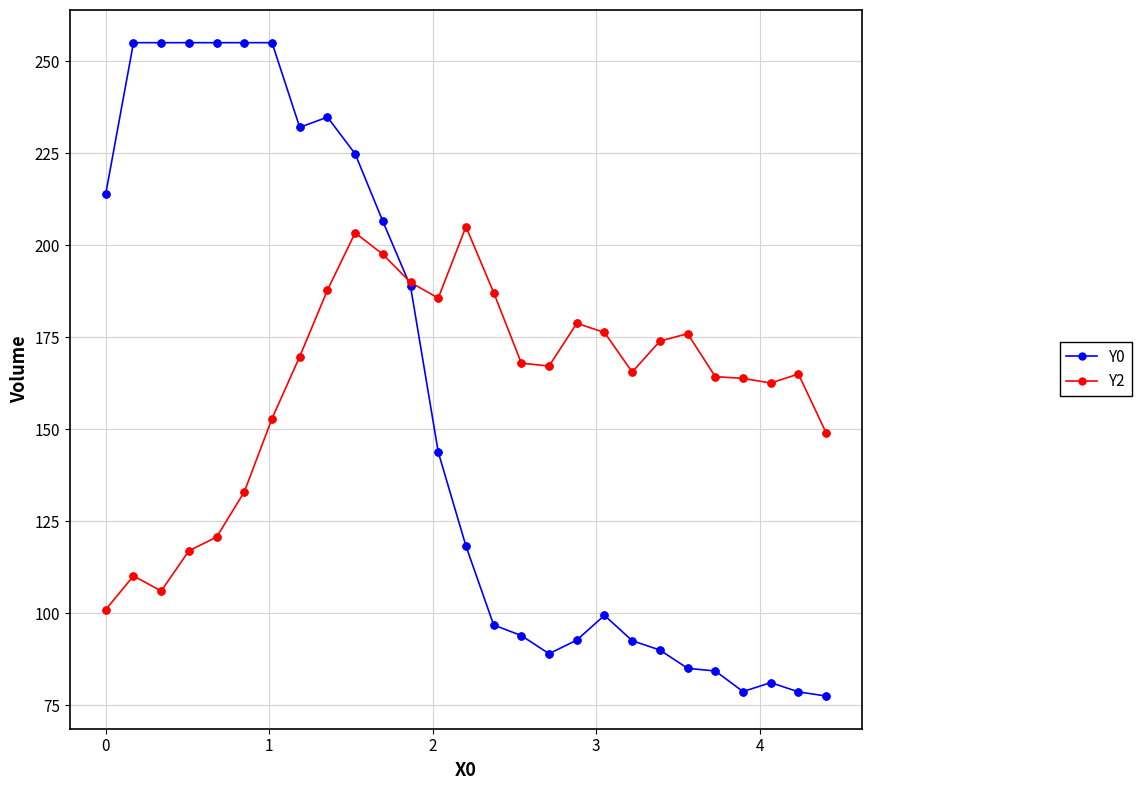

Rank the series by their maximum value, from highest to lowest.

Y0, Y2